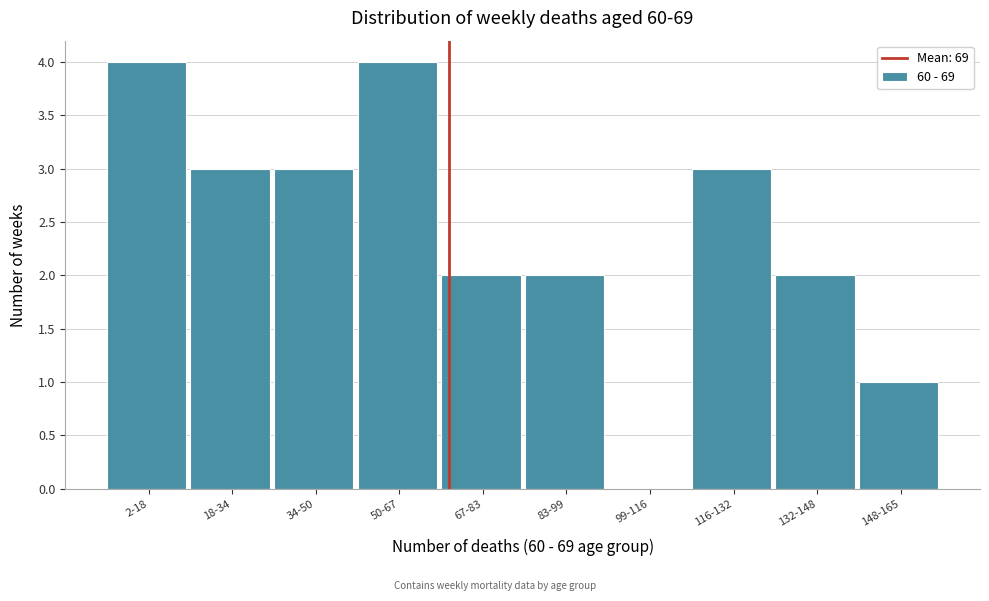

Reading left to right, extract all data points from this chart.

2-18=4	18-34=3	34-50=3	50-67=4	67-83=2	83-99=2	99-116=0	116-132=3	132-148=2	148-165=1